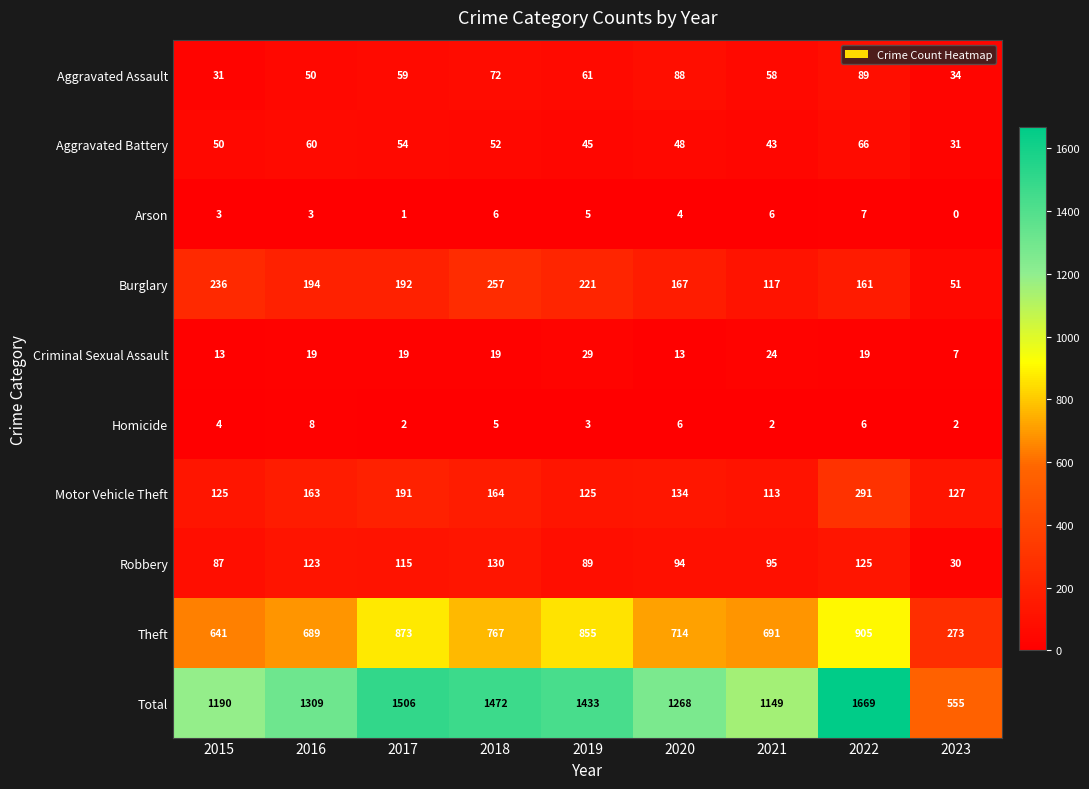

At 2020, list the series in order from largest to smallest.

Total, Theft, Burglary, Motor Vehicle Theft, Robbery, Aggravated Assault, Aggravated Battery, Criminal Sexual Assault, Homicide, Arson